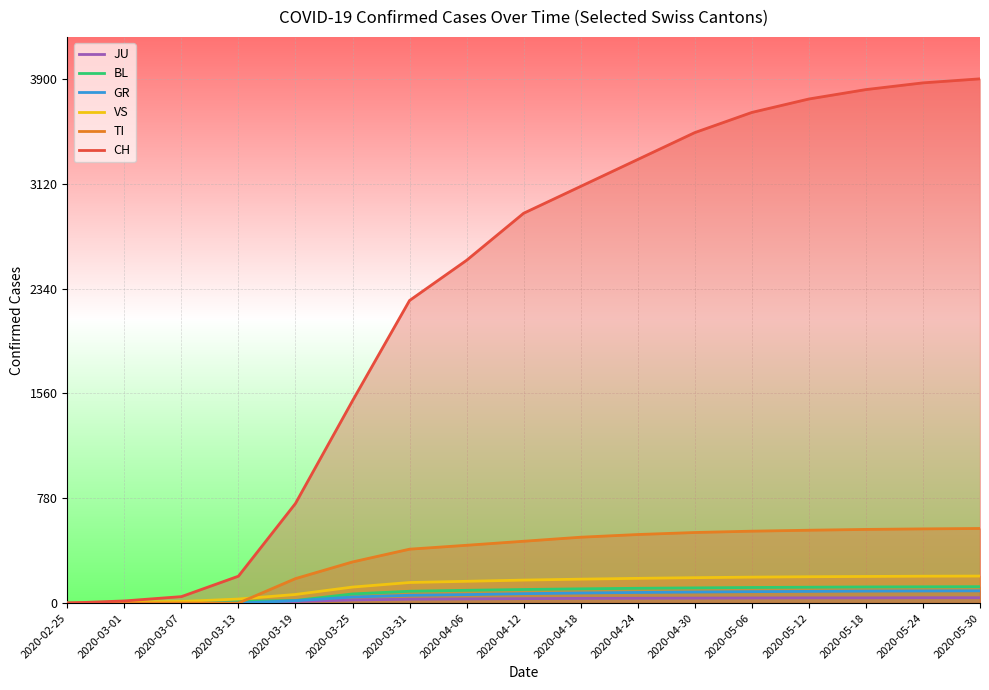

What is the sum of the CH values at 2020-02-25 and 2020-03-25?

1505